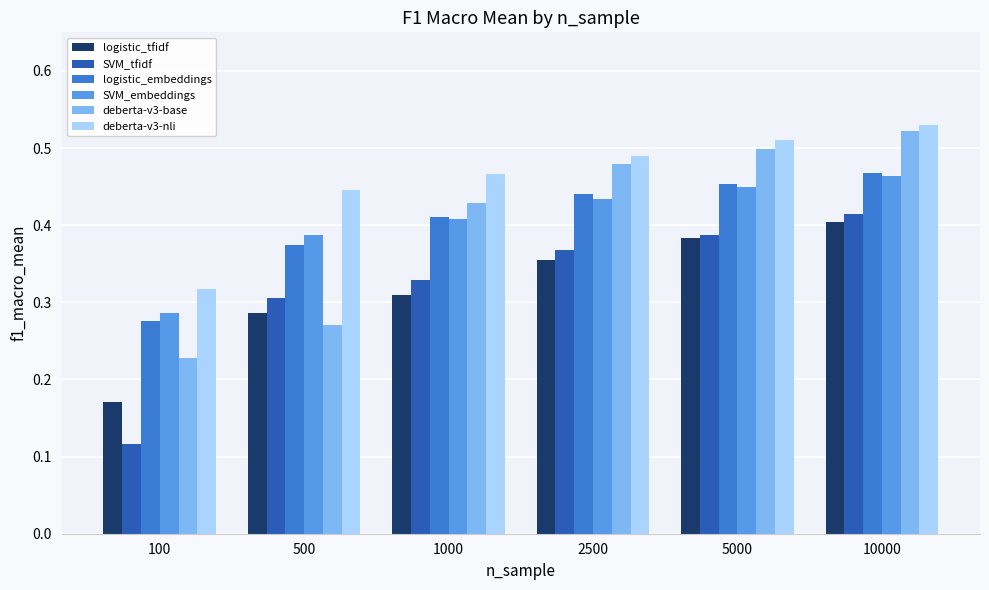

What are all the series names shown in the legend?

logistic_tfidf, SVM_tfidf, logistic_embeddings, SVM_embeddings, deberta-v3-base, deberta-v3-nli